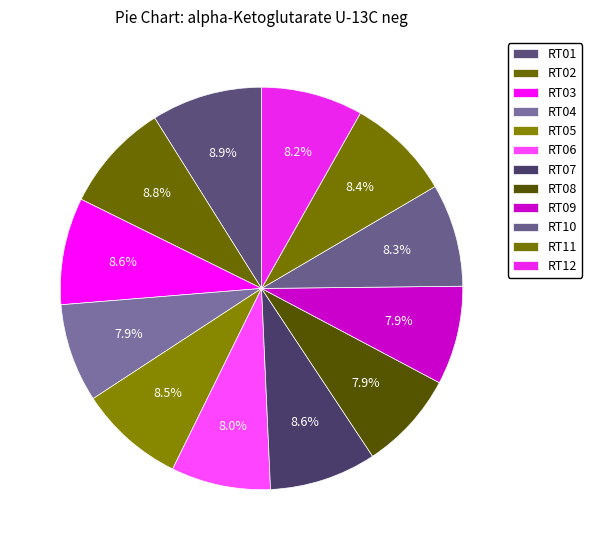

What is the ratio of the value at RT11 to the value at RT06?

1.0